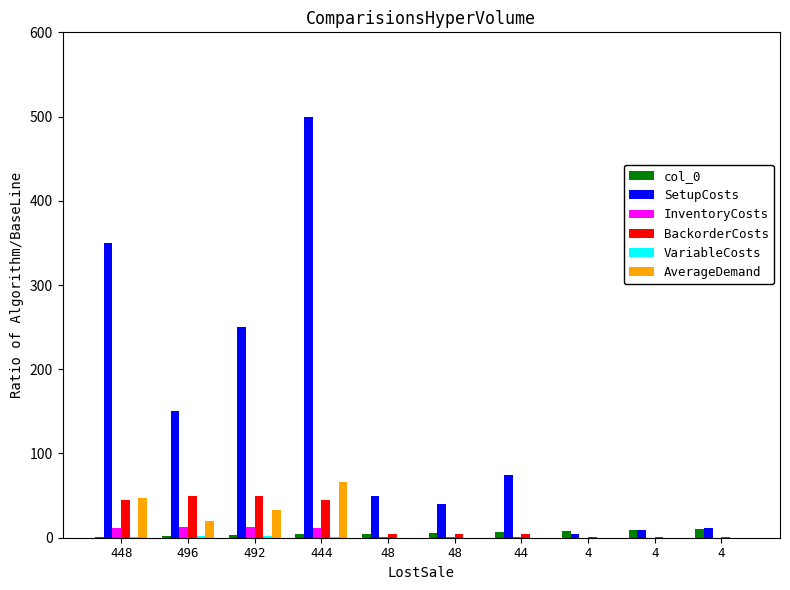

Reading right to left, what are all the values shown in this chart?

col_0: 4=10.0	4=9.0	4=8.0	44=7.0	48=6.0	48=5.0	444=4.0	492=3.0	496=2.0	448=1.0
SetupCosts: 4=11.5	4=9.0	4=5.0	44=75.0	48=40.0	48=50.0	444=500.0	492=250.0	496=150.0	448=350.0
InventoryCosts: 4=0.1	4=0.1	4=0.1	44=1.1	48=1.2	48=1.2	444=11.1	492=12.3	496=12.4	448=11.2
BackorderCosts: 4=0.4	4=0.4	4=0.4	44=4.4	48=4.8	48=4.8	444=44.4	492=49.2	496=49.6	448=44.8
VariableCosts: 4=0.0	4=0.0	4=0.0	44=0.1	48=0.2	48=0.2	444=1.1	492=2.3	496=2.4	448=1.2
AverageDemand: 4=0.0	4=0.0	4=0.0	44=0.0	48=0.0	48=0.0	444=66.7	492=33.3	496=20.0	448=46.7